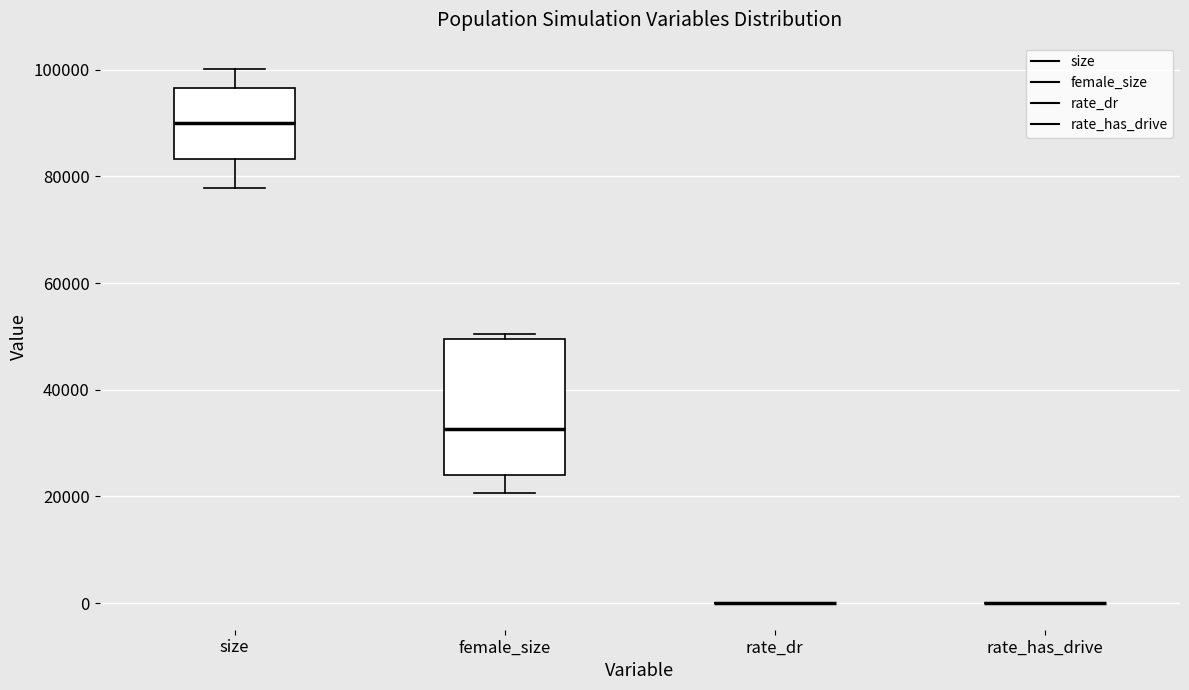

Comparing the boxes themselves (not the whiskers), which one is the tallest?

female_size